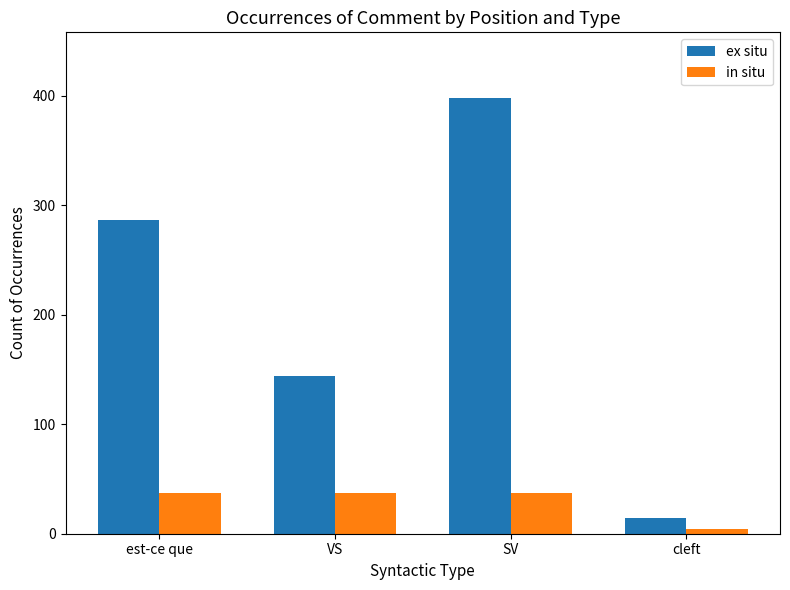

What is the difference between the in situ values at SV and cleft?

33